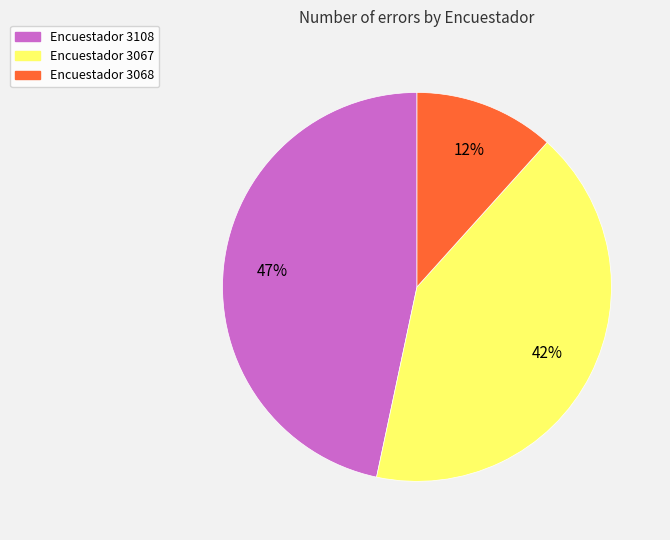

Is there a majority slice in this chart?

No